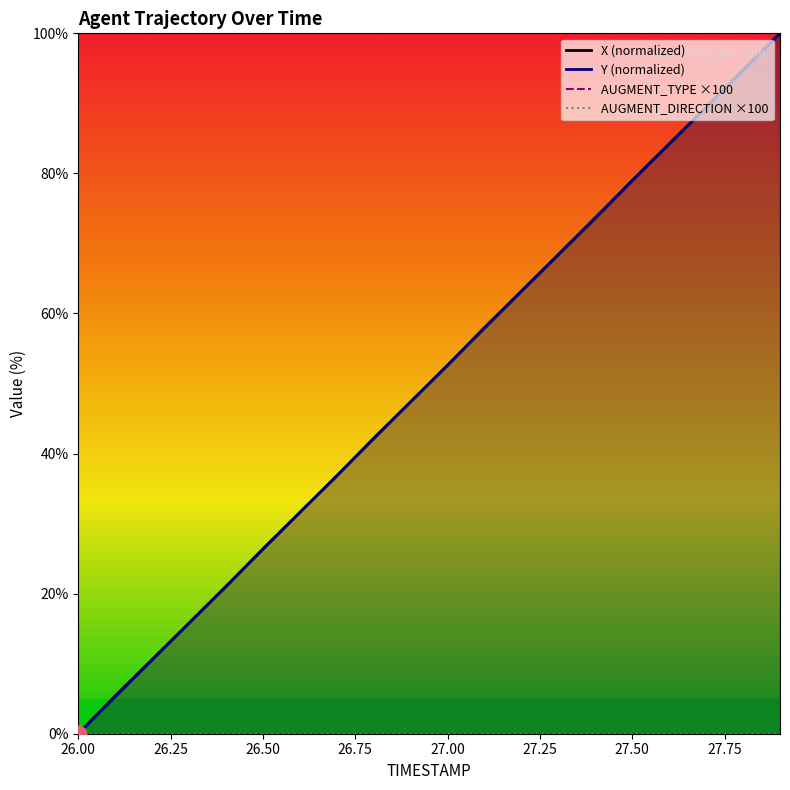

Which series has the widest spread of values?

X (normalized)